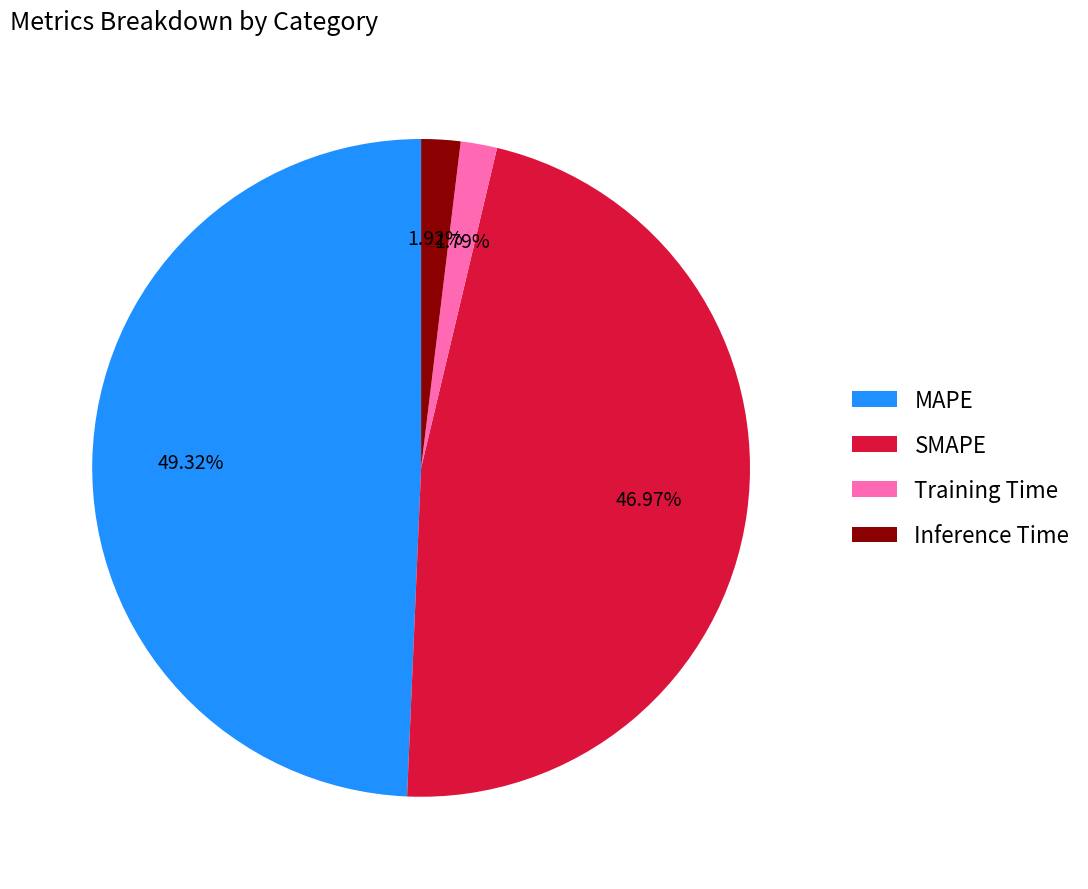

Combined, what portion of the pie is SMAPE and Inference Time?

48.9%